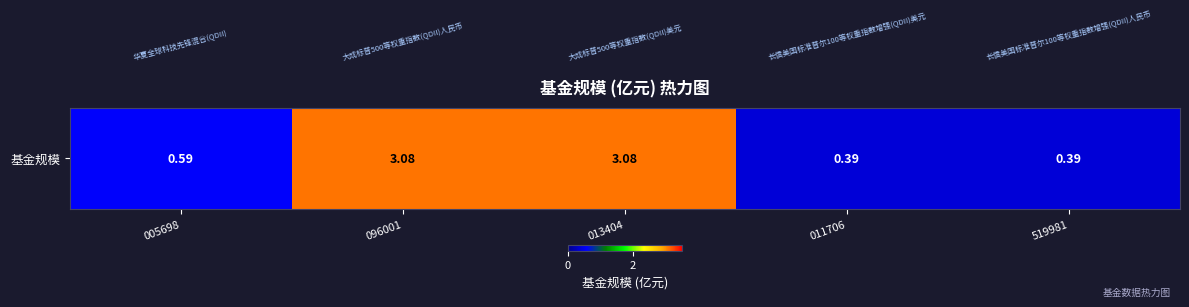

The chart shows a value of 0.4 at 519981. True or false?

True